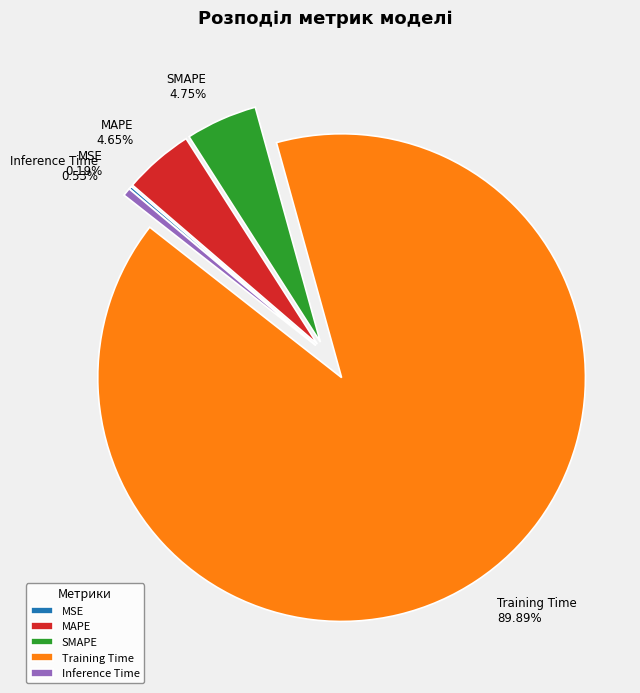

Which category has the biggest portion of the pie?

Training Time